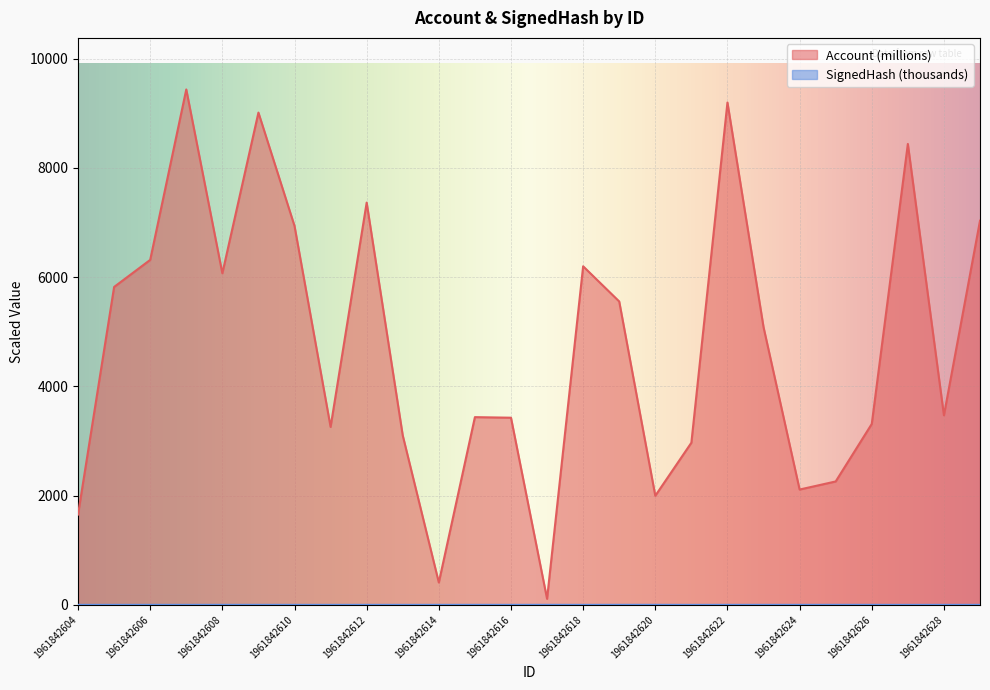

At which category does the chart reach its minimum across all series?

1961842627